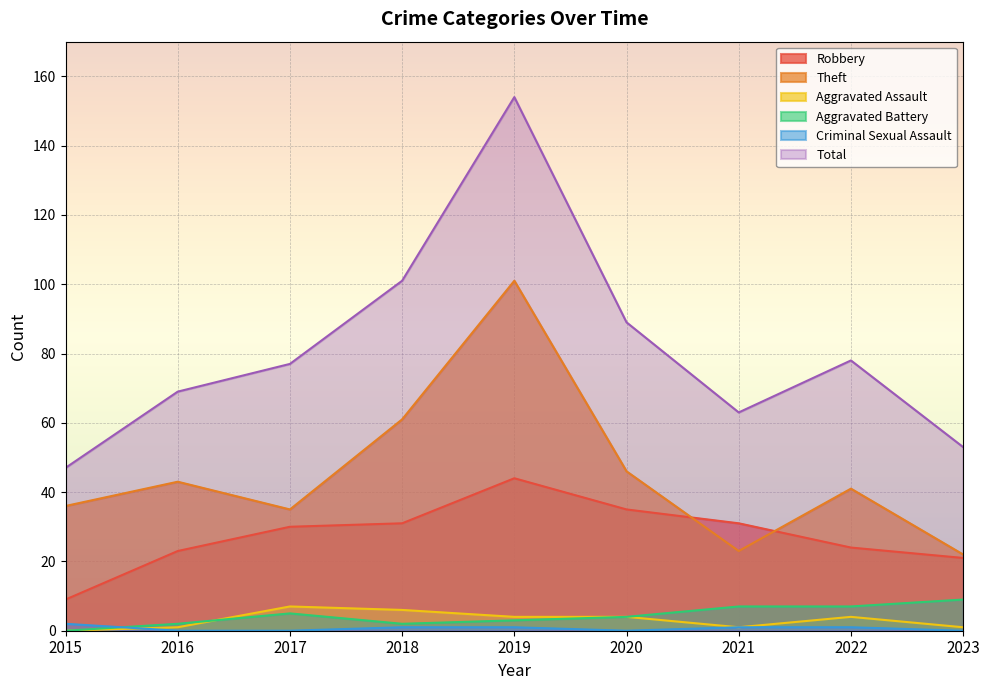

What is the sum of the Robbery values at 2022 and 2021?

55